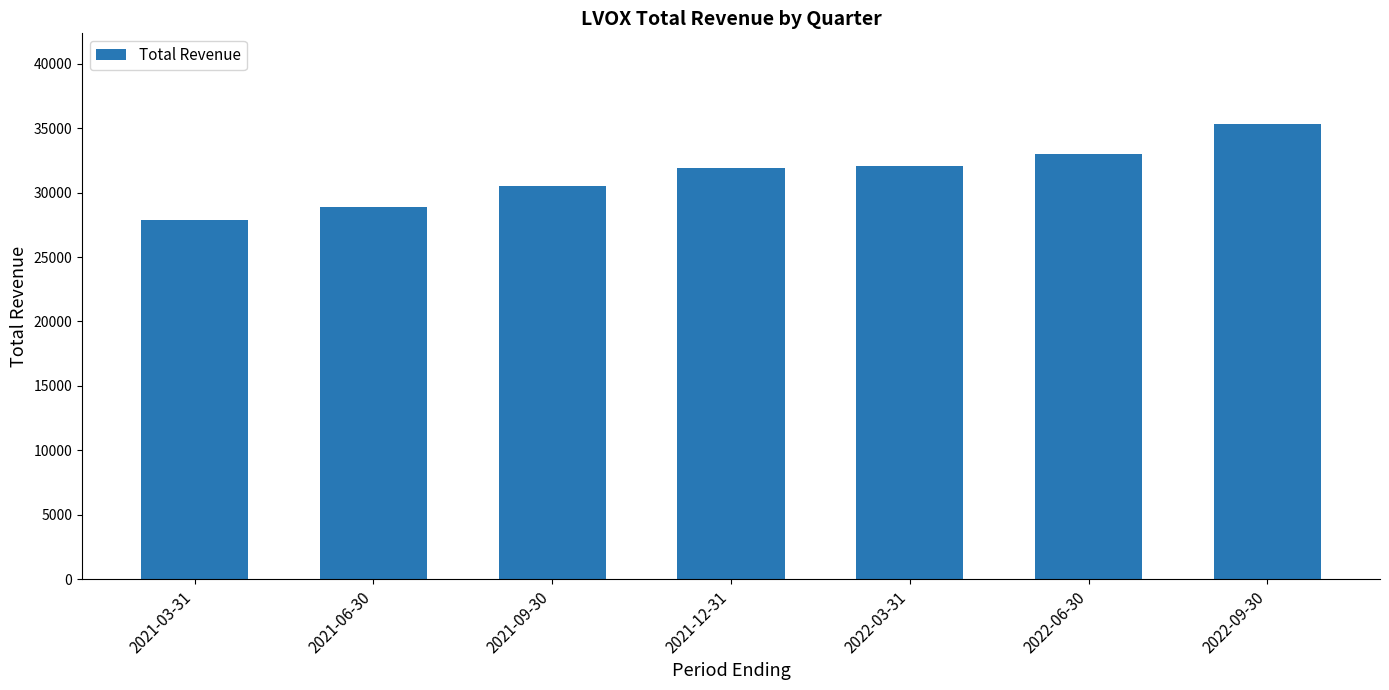

Are the bars horizontal?

No